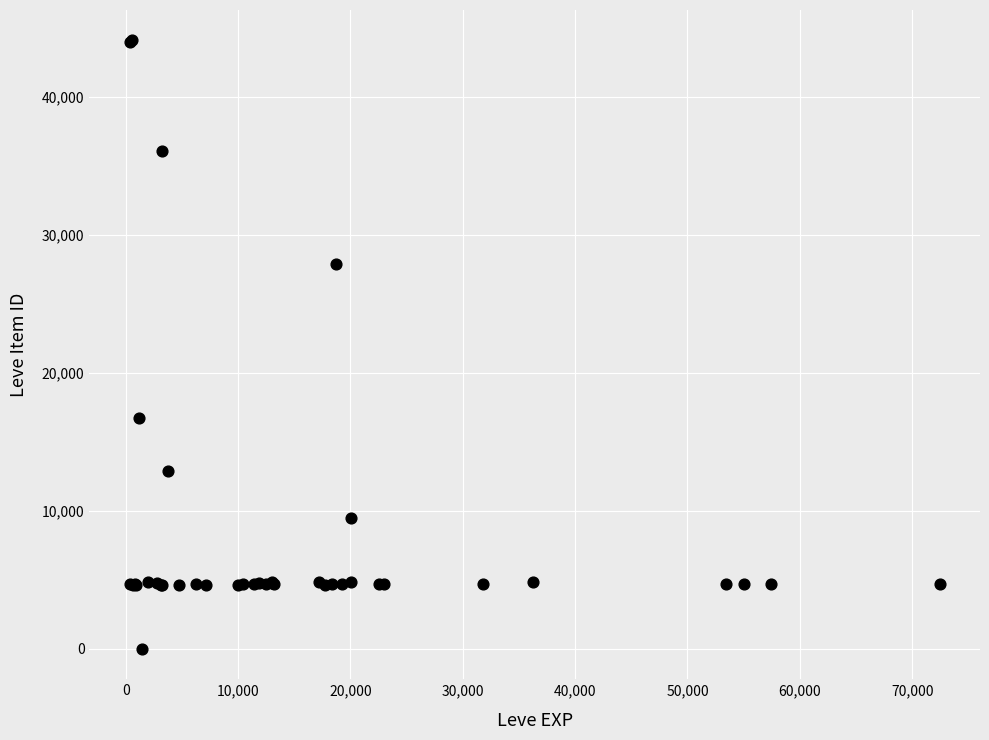

What Y value in the scatter plot is closest to 22050?

16734